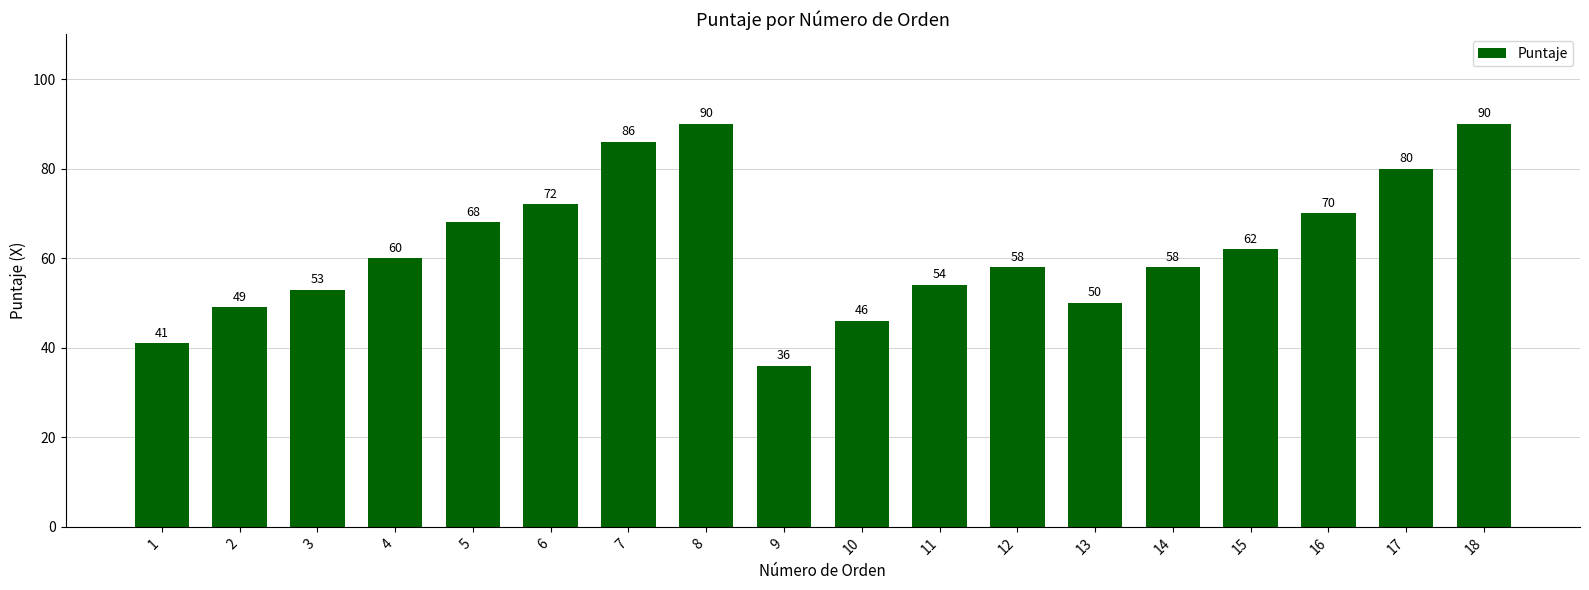

Is it true that the value at 15 is 62?

True